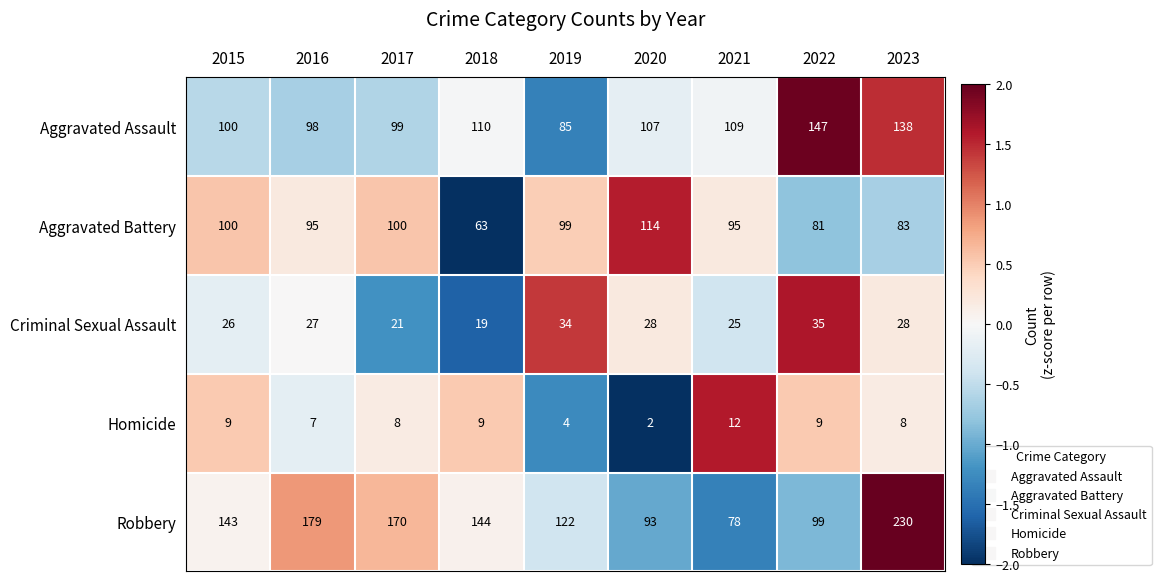

Which label corresponds to the largest value in the chart?

2023